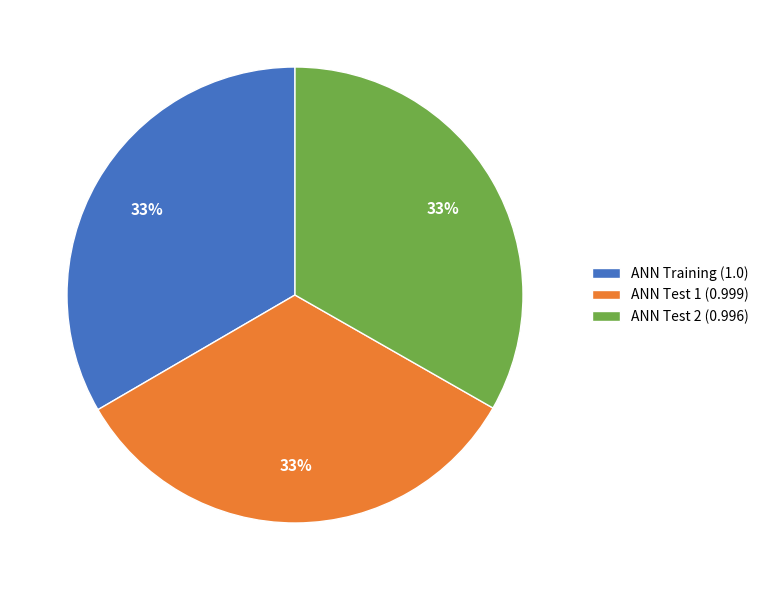

What is the ratio of the value at ANN Test 2 to the value at ANN Training?

1.0